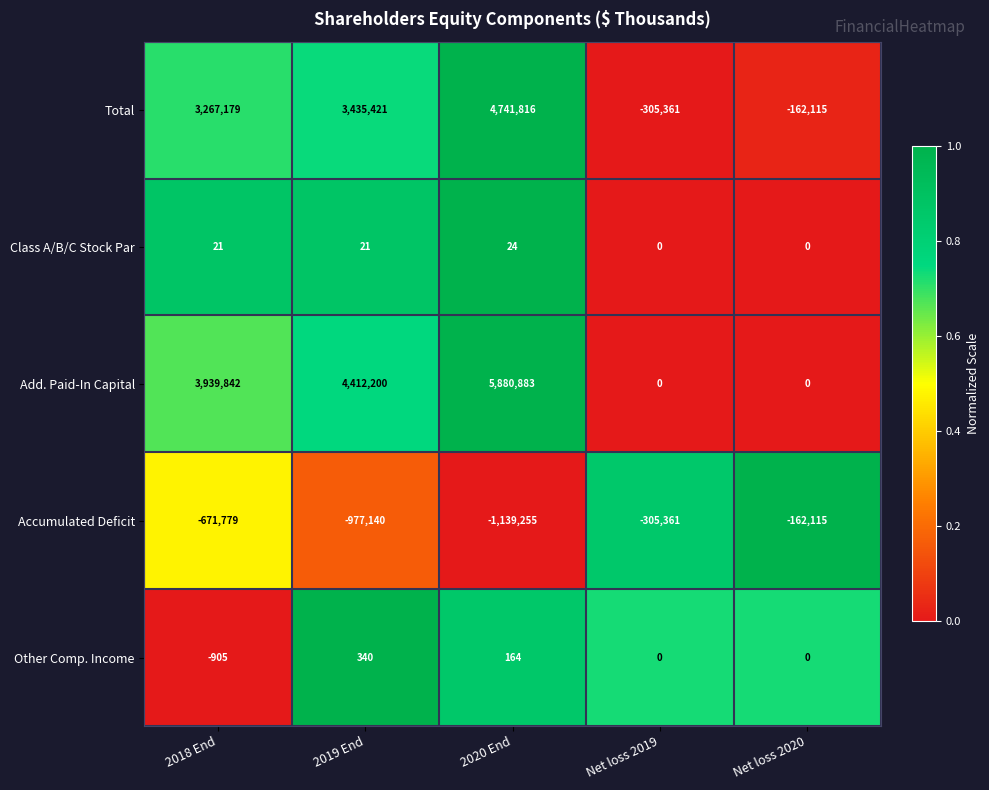

How many values in the Accumulated Deficit series are below -671779?

2